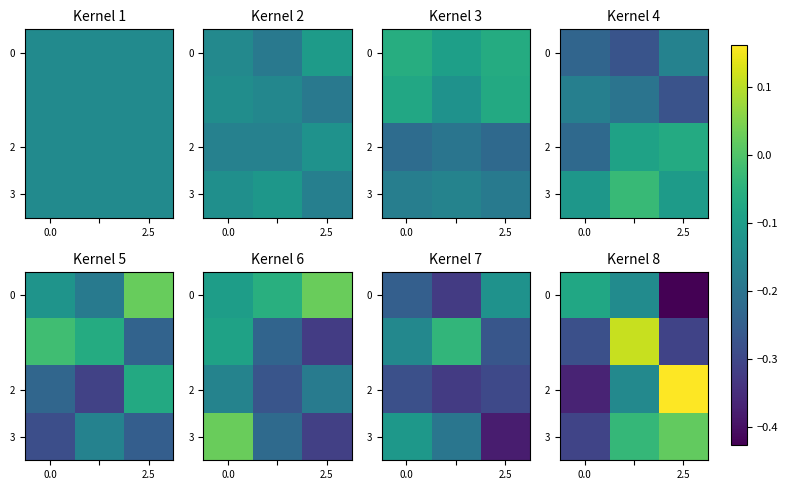

How many values in 3 are below zero?

2